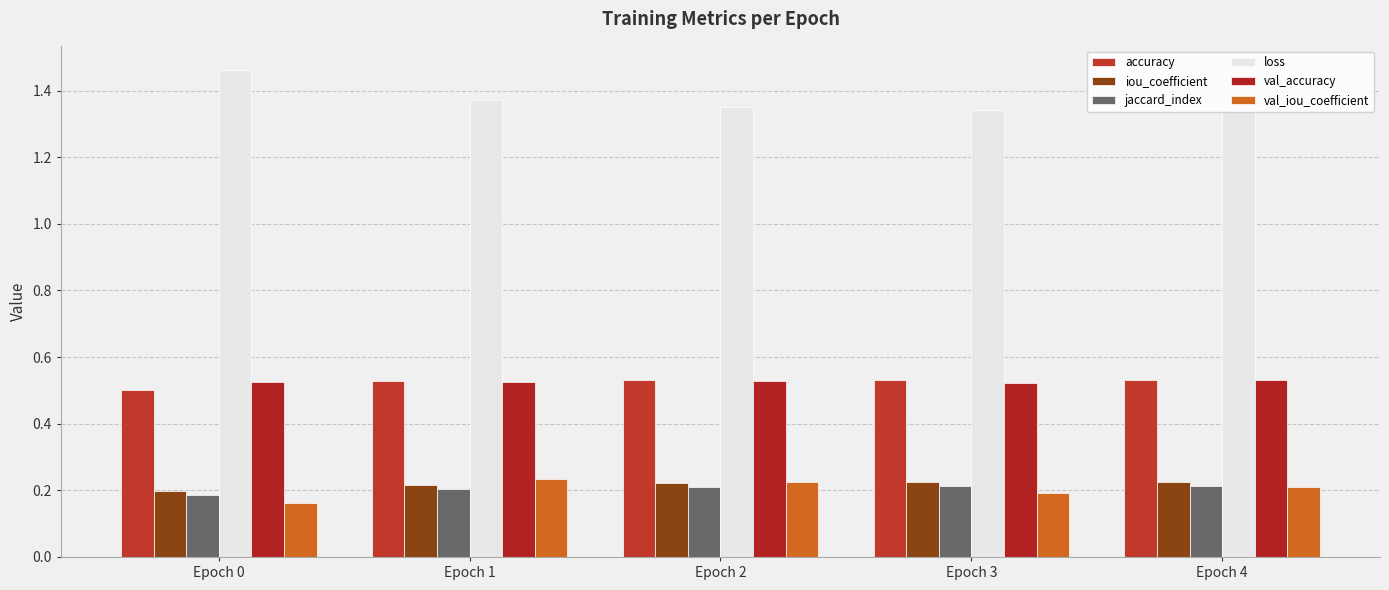

True or false: val_iou_coefficient has a value of 0.3 at Epoch 2.

False